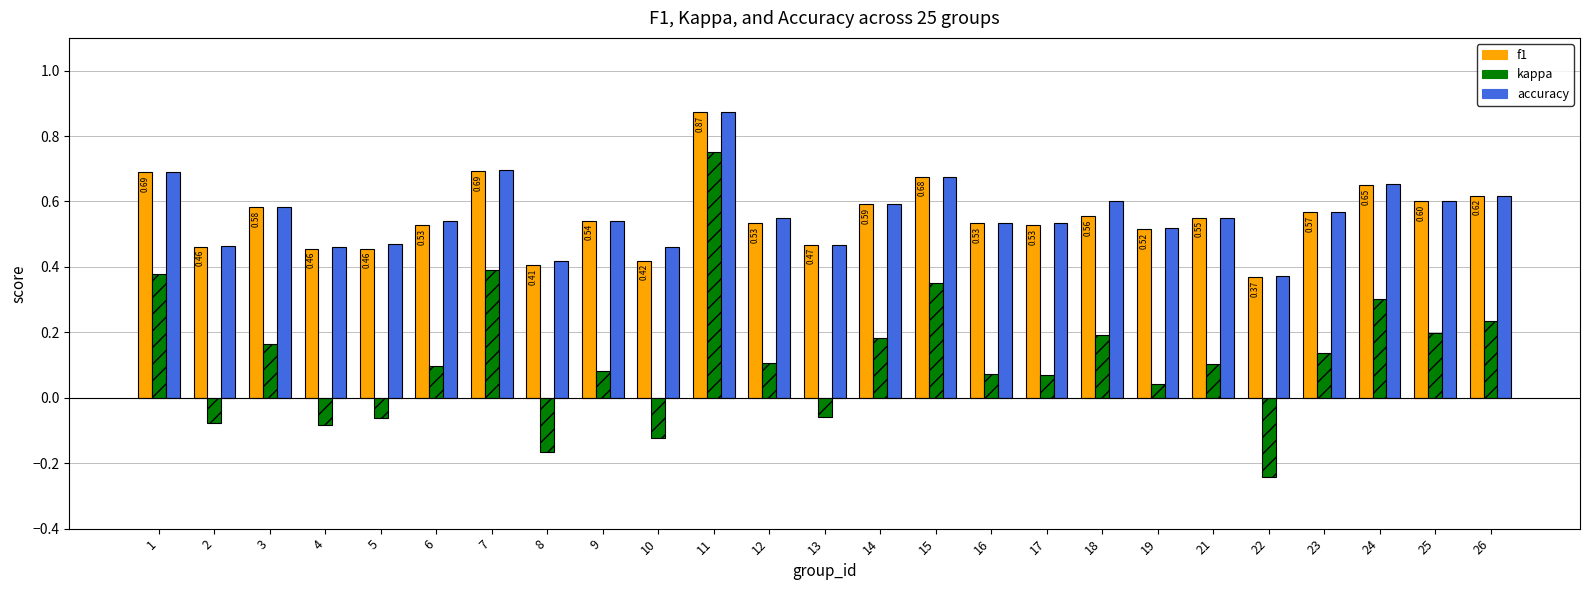

What is the total value across all series at 25?

1.4